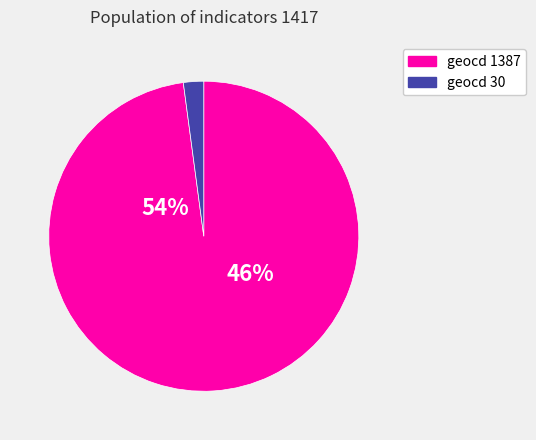

What percentage is the 1387 slice, to the nearest percent?

98%